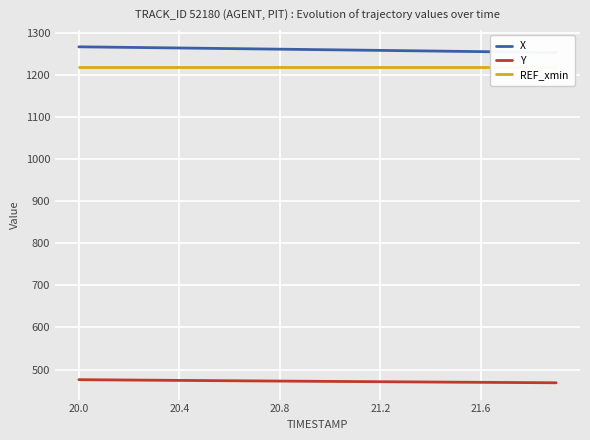

The value of Y at 21.2 is 470.9. True or false?

True